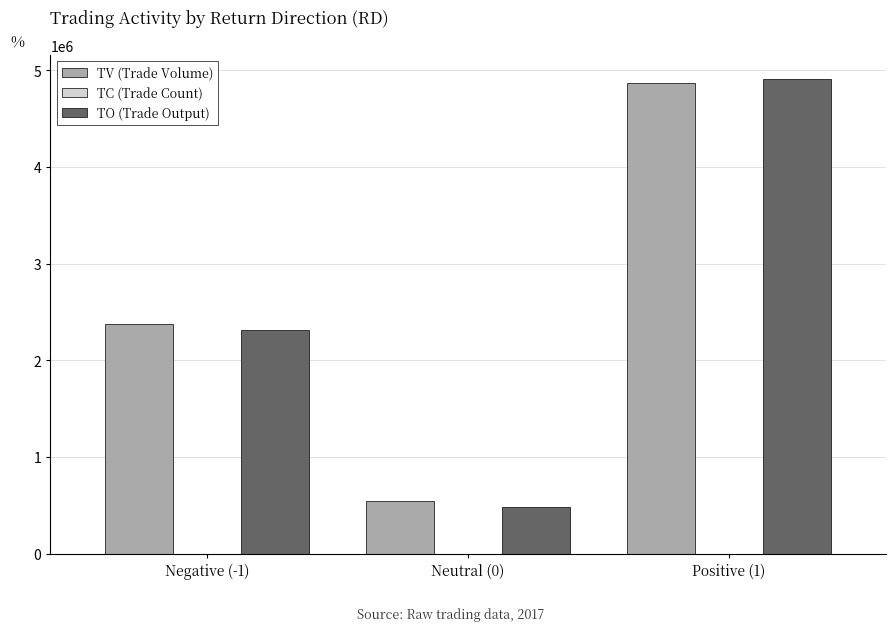

At which label is TO (Trade Output) closest to 2699805?

Negative (-1)